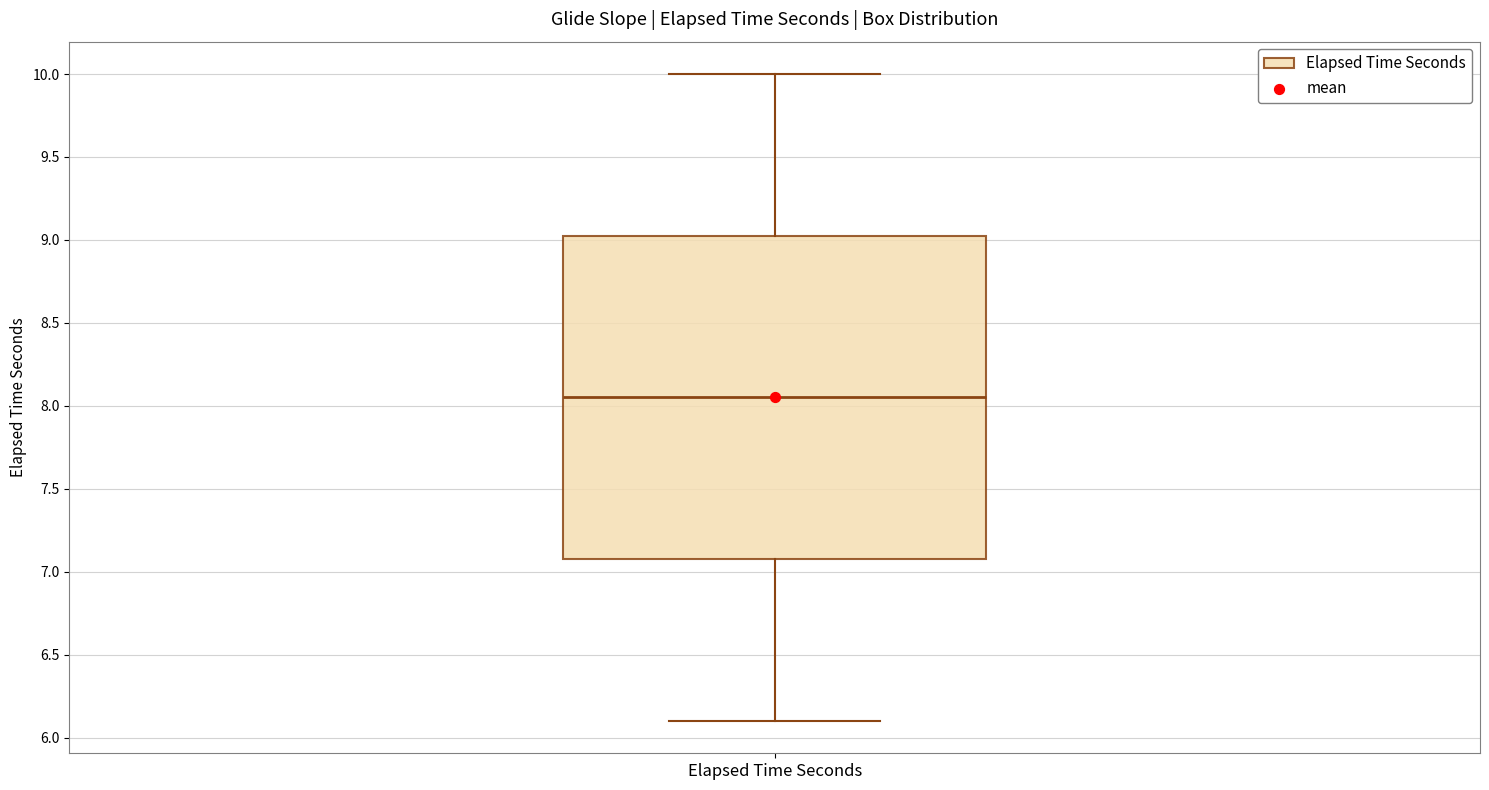

Where does the lower whisker of the box for Elapsed Time Seconds end on the y-axis? The values are not printed on the chart, so give them approximately, as read against the axis.

6.10